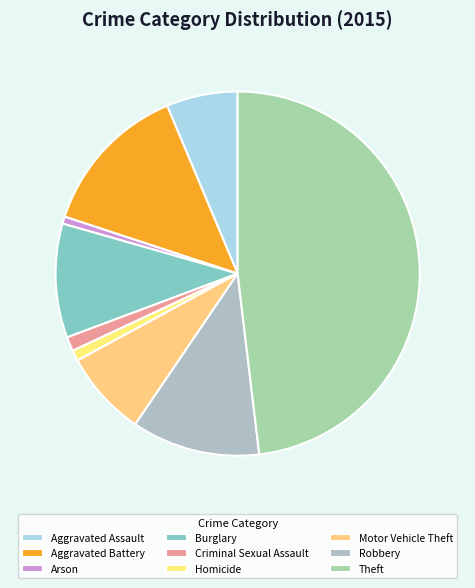

How many slices are in this pie chart?

9